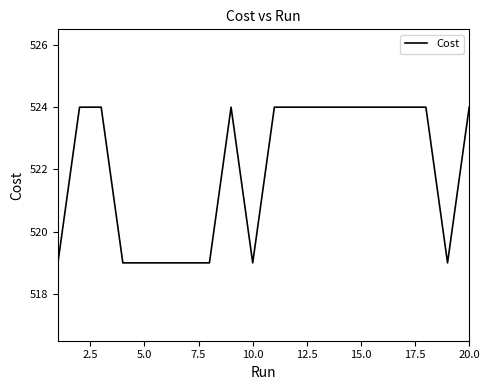

What is the difference between the maximum and second lowest values?

5.0